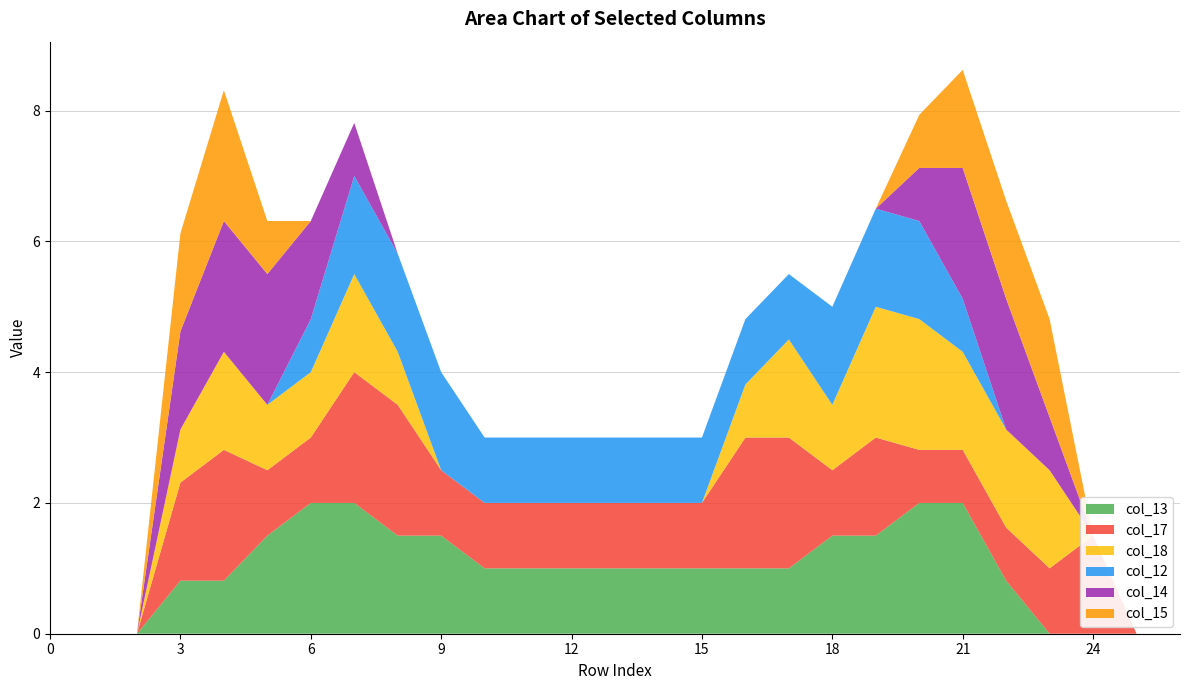

Reading left to right, what are all the values shown in this chart?

col_13: 0.0	0.0	0.0	0.8	0.8	1.5	2.0	2.0	1.5	1.5	1.0	1.0	1.0	1.0	1.0	1.0	1.0	1.0	1.5	1.5	2.0	2.0	0.8	0.0	0.0	0.0	0.0
col_17: 0.0	0.0	0.0	1.5	2.0	1.0	1.0	2.0	2.0	1.0	1.0	1.0	1.0	1.0	1.0	1.0	2.0	2.0	1.0	1.5	0.8	0.8	0.8	1.0	1.5	0.0	0.0
col_18: 0.0	0.0	0.0	0.8	1.5	1.0	1.0	1.5	0.8	0.0	0.0	0.0	0.0	0.0	0.0	0.0	0.8	1.5	1.0	2.0	2.0	1.5	1.5	1.5	0.0	0.0	0.0
col_12: 0.0	0.0	0.0	0.0	0.0	0.0	0.8	1.5	1.5	1.5	1.0	1.0	1.0	1.0	1.0	1.0	1.0	1.0	1.5	1.5	1.5	0.8	0.0	0.0	0.0	0.0	0.0
col_14: 0.0	0.0	0.0	1.5	2.0	2.0	1.5	0.8	0.0	0.0	0.0	0.0	0.0	0.0	0.0	0.0	0.0	0.0	0.0	0.0	0.8	2.0	2.0	0.8	0.0	0.0	0.0
col_15: 0.0	0.0	0.0	1.5	2.0	0.8	0.0	0.0	0.0	0.0	0.0	0.0	0.0	0.0	0.0	0.0	0.0	0.0	0.0	0.0	0.8	1.5	1.5	1.5	0.0	0.0	0.0